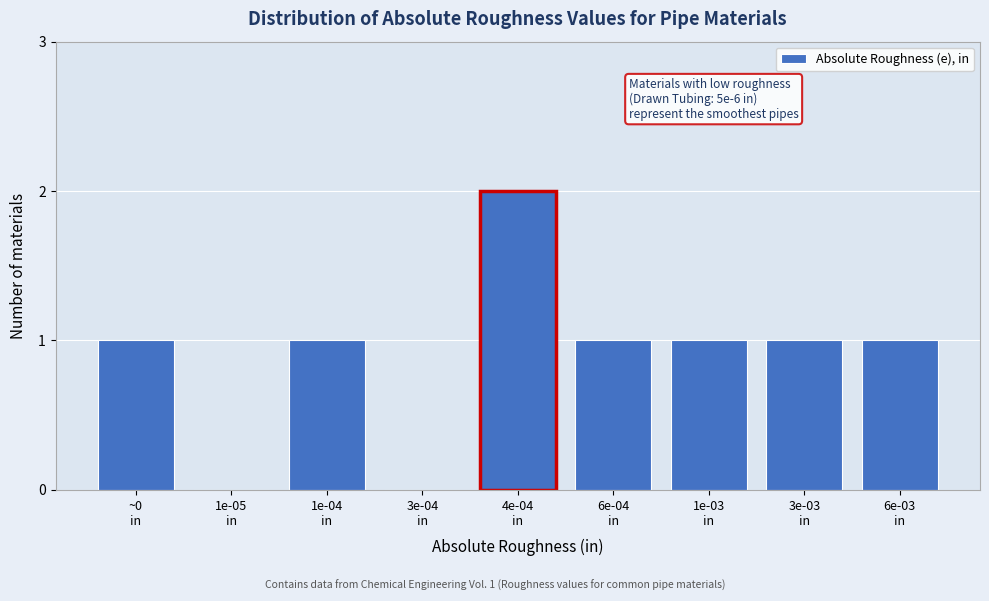

What is the sum of all values?

8